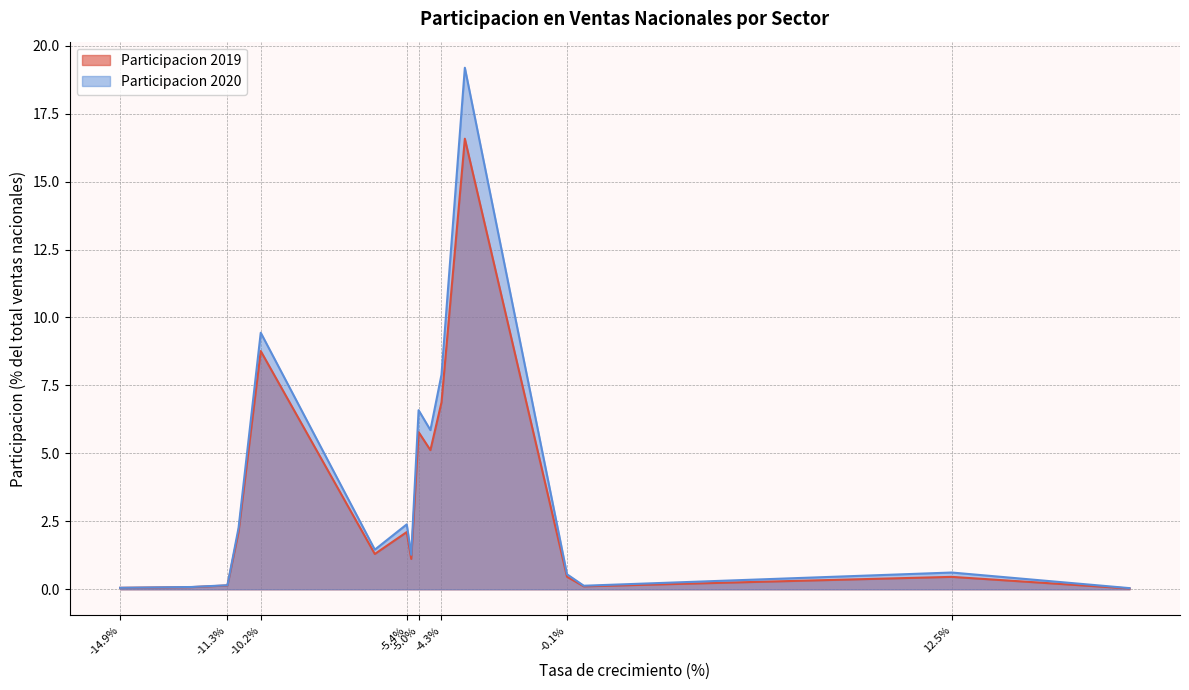

True or false: Participacion 2019 has a value of 10.0 at Q86.

False